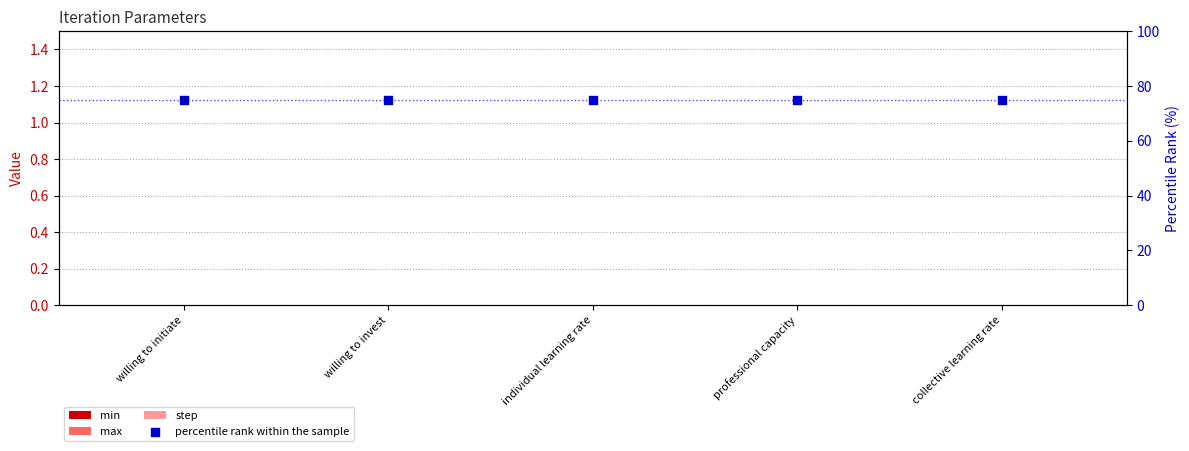

At which category is the sum across all series the highest?

willing to initiate